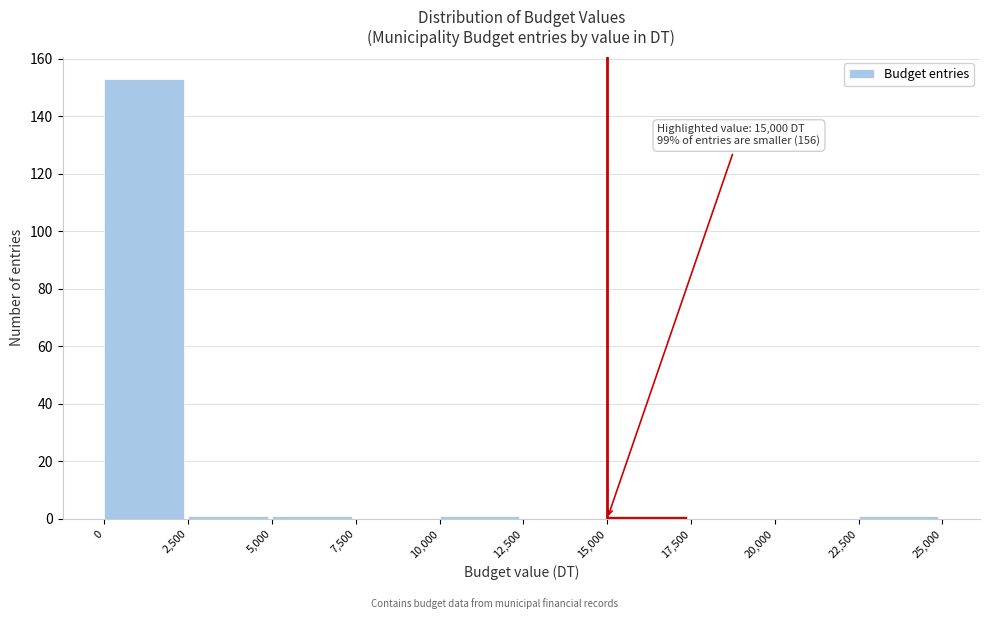

Which range on the x-axis has the tallest bar?

0 to 2,500